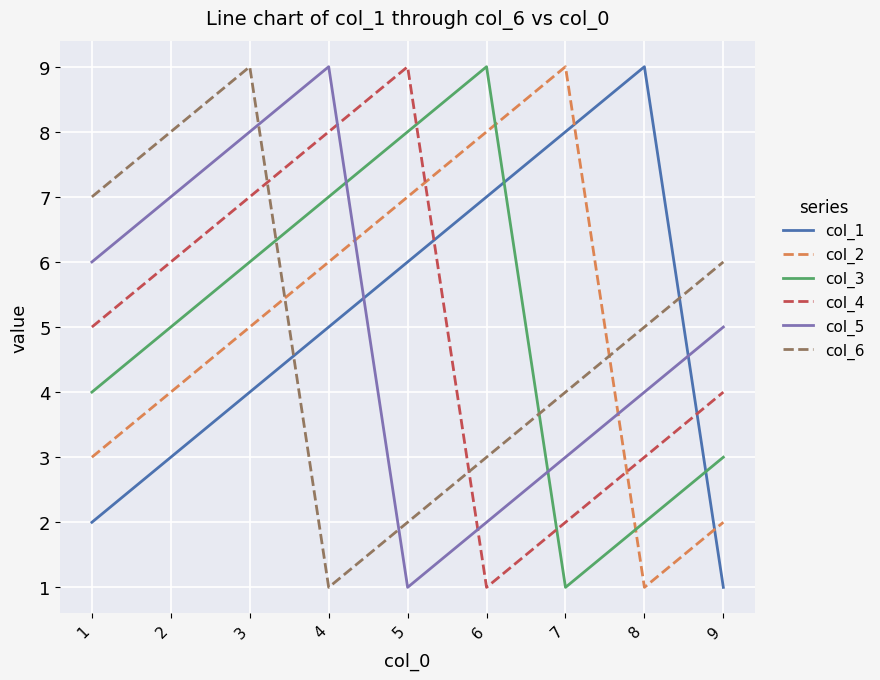

Between 6 and 7, which series saw the biggest shift?

col_3